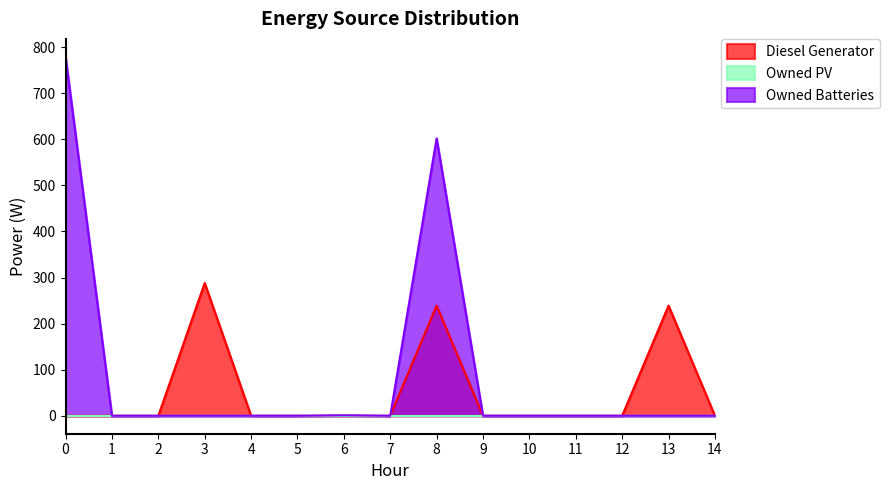

At which category is the sum across all series the highest?

8